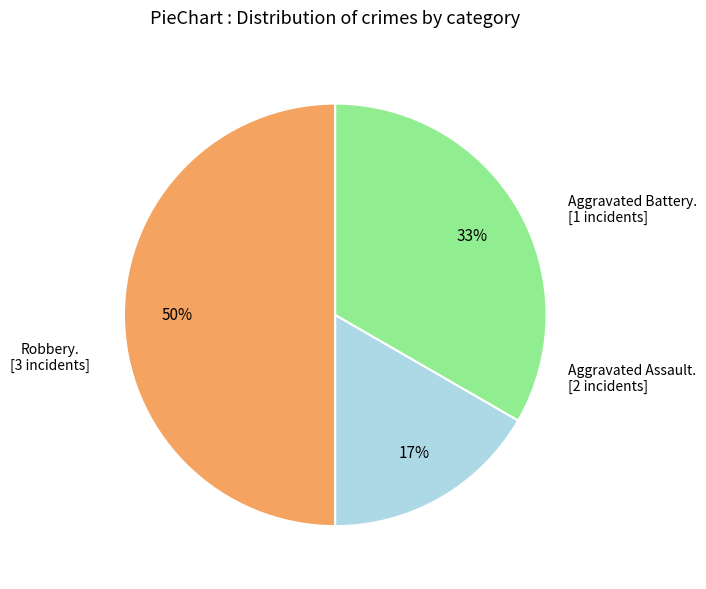

How many segments does this pie chart have?

3